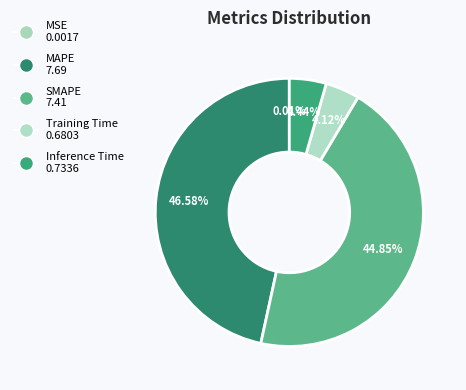

How much of the chart is everything except Training Time?

95.9%